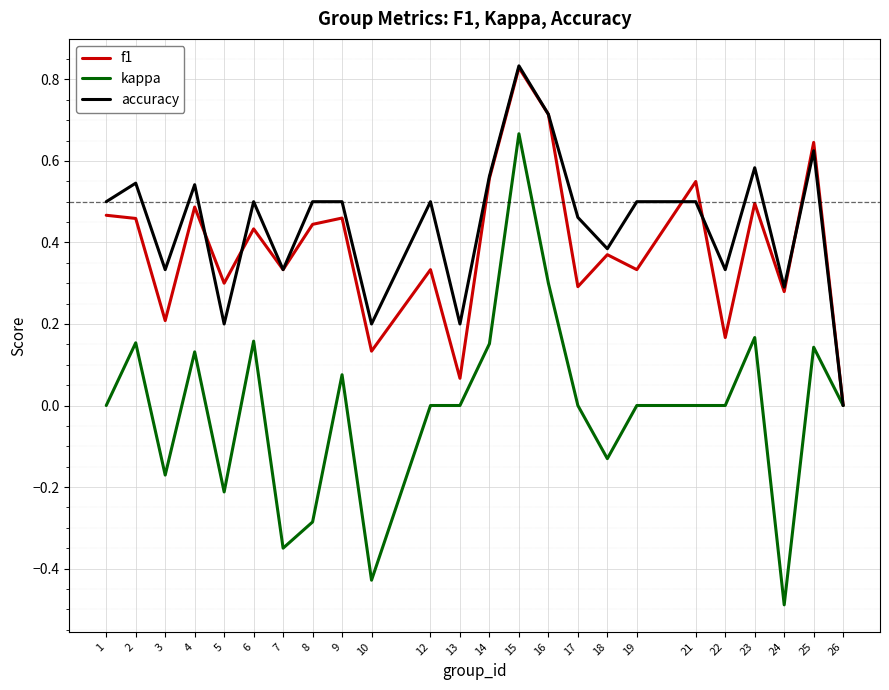

The kappa series shows 0.0 at 1. True or false?

True